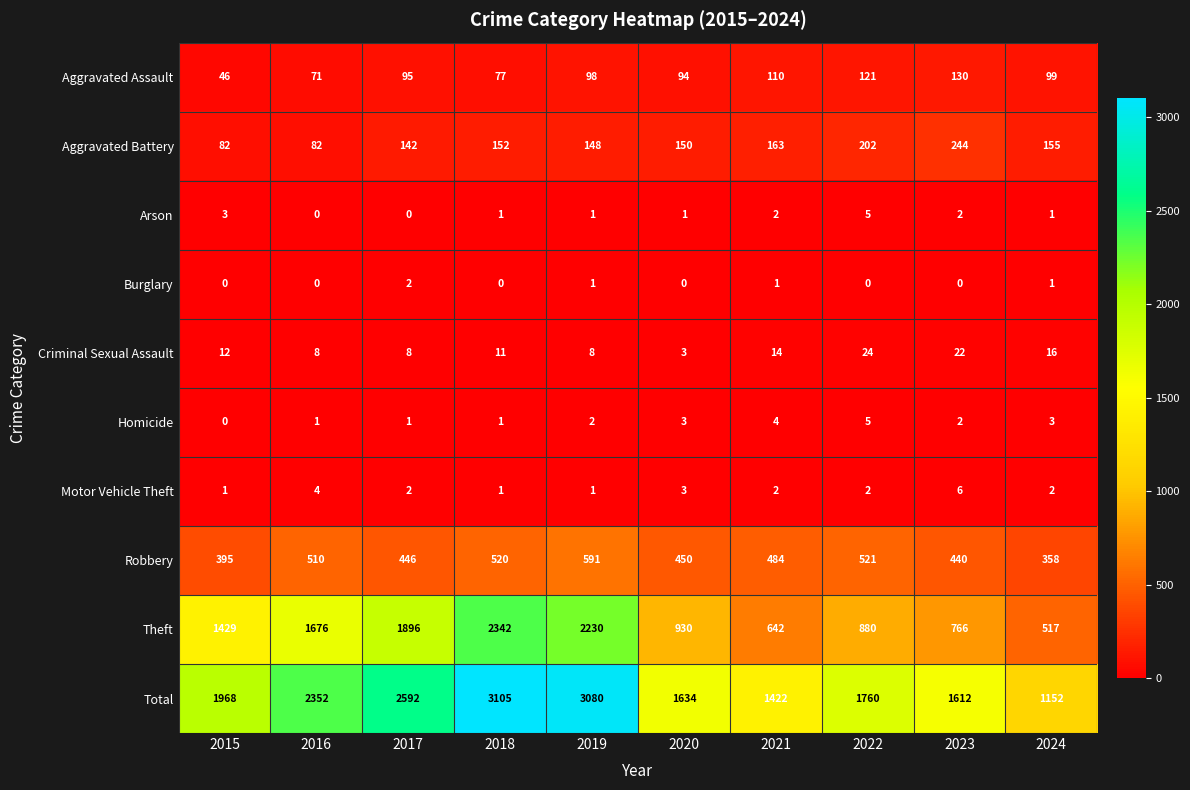

What is the spread (max minus min) of values at 2023?

1612